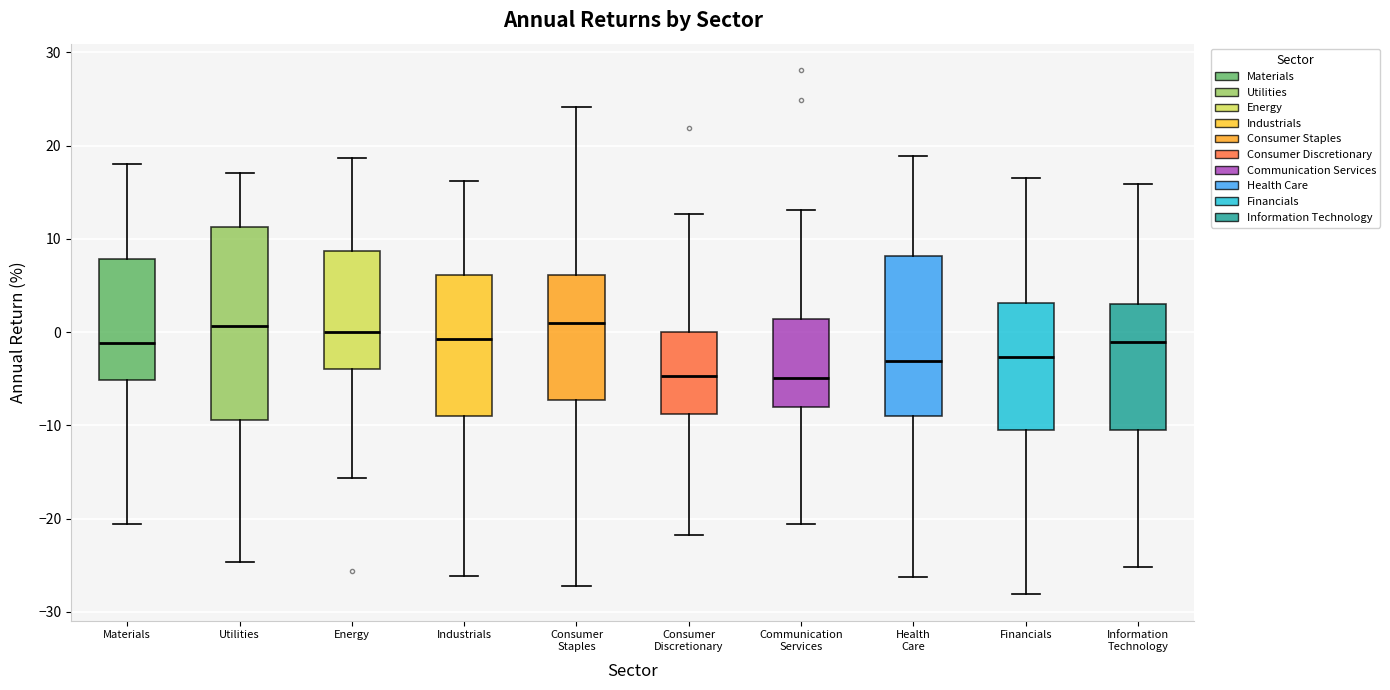

Reading left to right, transcribe this box plot: for each box, give where its median line is, the range the box spans, and where its two whiskers end, as read against the y-axis. The values are not printed on the chart, so give them approximately, as read against the axis.

Materials: median -1, box -5 to 8, whiskers -21 to 18
Utilities: median 1, box -9 to 11, whiskers -25 to 17
Energy: median 0, box -4 to 9, whiskers -16 to 19
Industrials: median -1, box -9 to 6, whiskers -26 to 16
Consumer Staples: median 1, box -7 to 6, whiskers -27 to 24
Consumer Discretionary: median -5, box -9 to 0, whiskers -22 to 13
Communication Services: median -5, box -8 to 1, whiskers -21 to 13
Health Care: median -3, box -9 to 8, whiskers -26 to 19
Financials: median -3, box -10 to 3, whiskers -28 to 17
Information Technology: median -1, box -10 to 3, whiskers -25 to 16